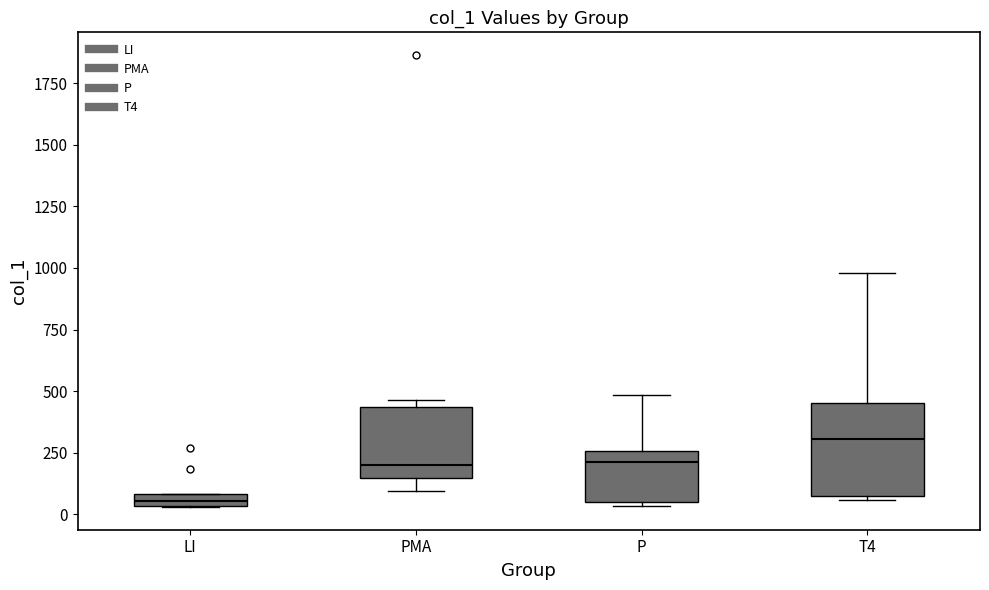

Where is the lower edge of the box for LI on the y-axis? The values are not printed on the chart, so give them approximately, as read against the axis.

50